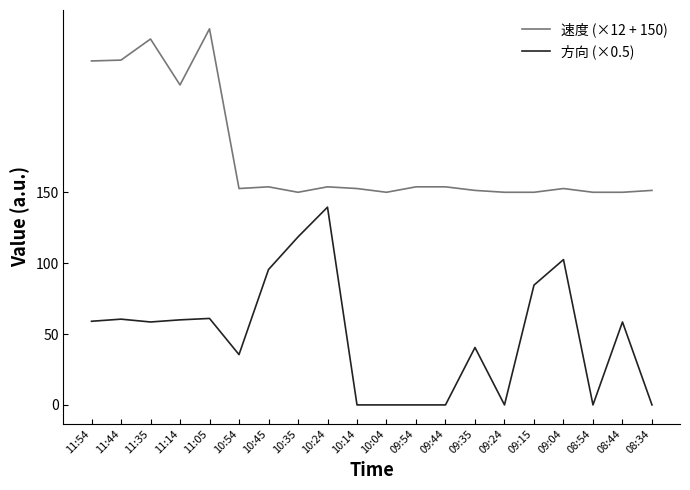

What is the difference between the 方向 (×0.5) values at 09:44 and 09:15?

84.5